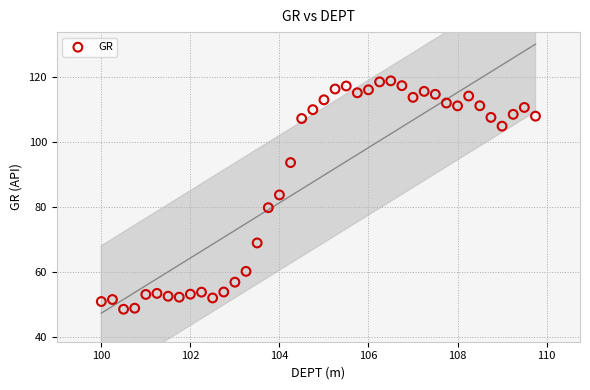

What is the range of X values (max minus min)?

9.8